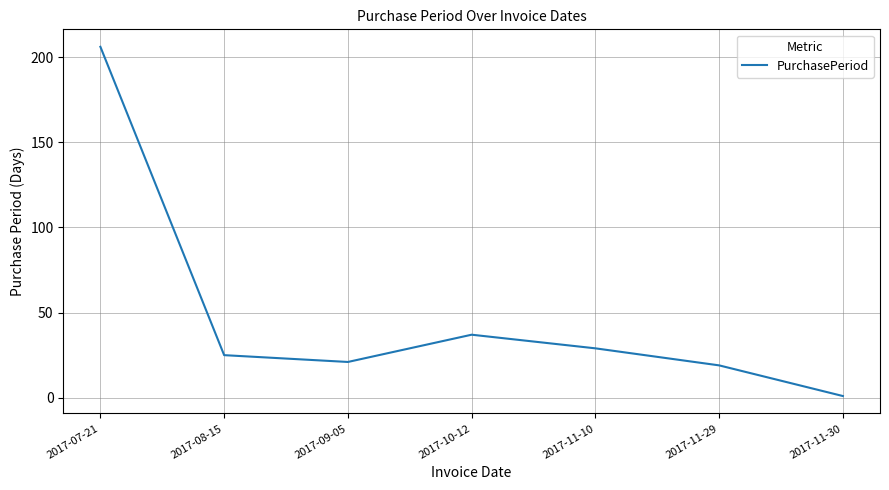

What value does the data have at 2017-08-15, to the nearest 5?

25